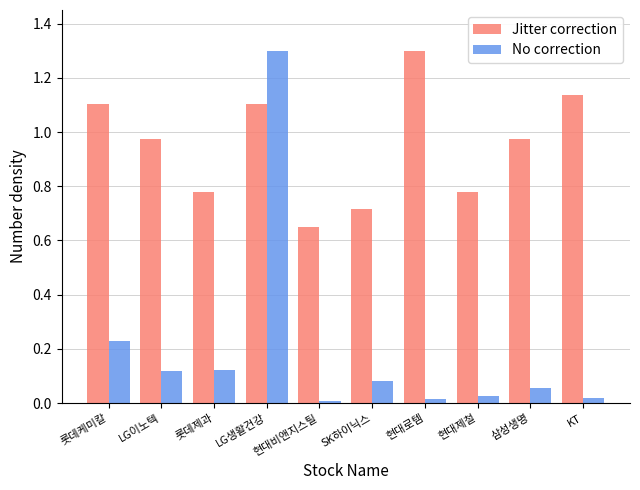

What is the maximum value for Jitter correction?

1.3